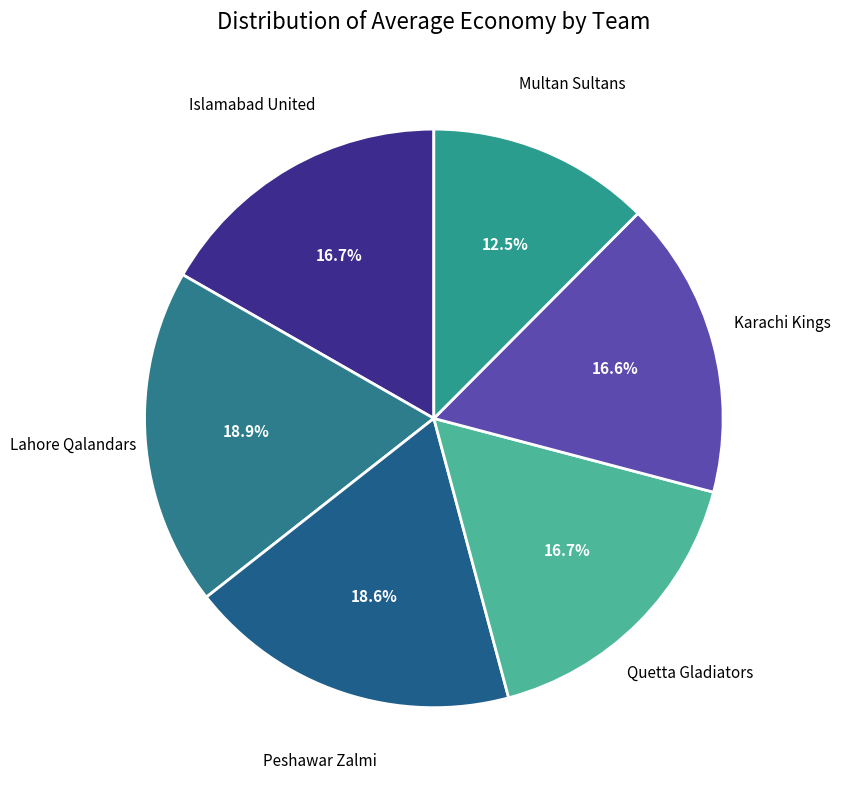

Count the number of slices in the pie.

6